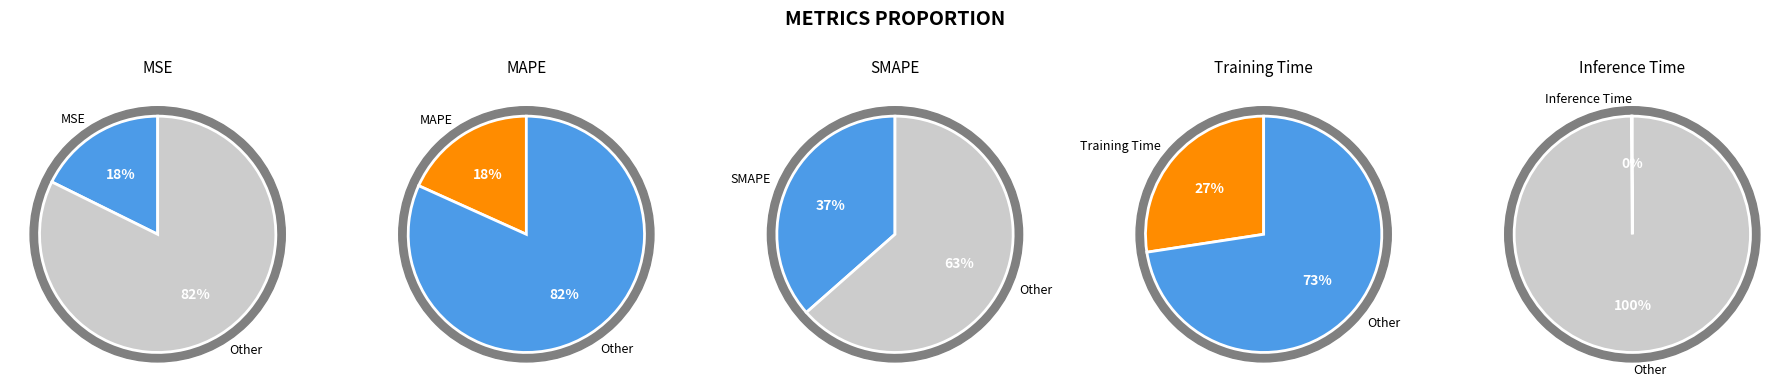

Rank the categories by value from lowest to highest.

Inference Time, MSE, MAPE, Training Time, SMAPE